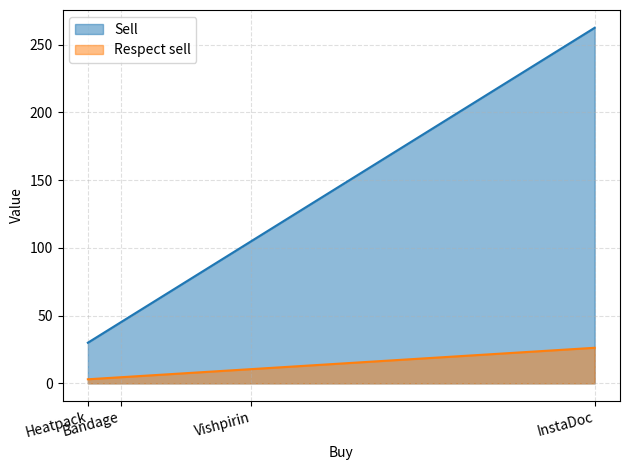

The Respect sell series shows 17.2 at InstaDoc. True or false?

False